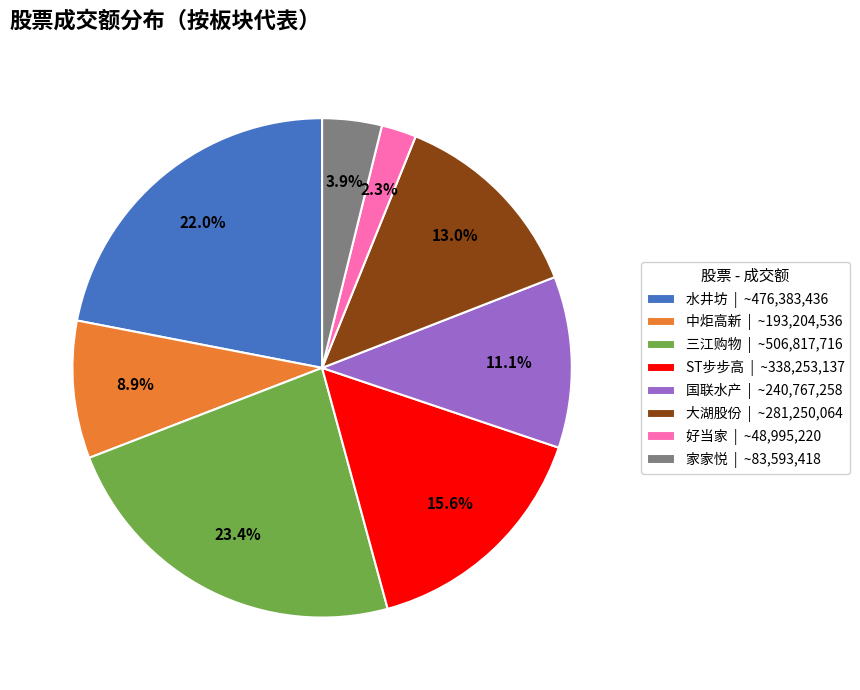

How many segments does this pie chart have?

8